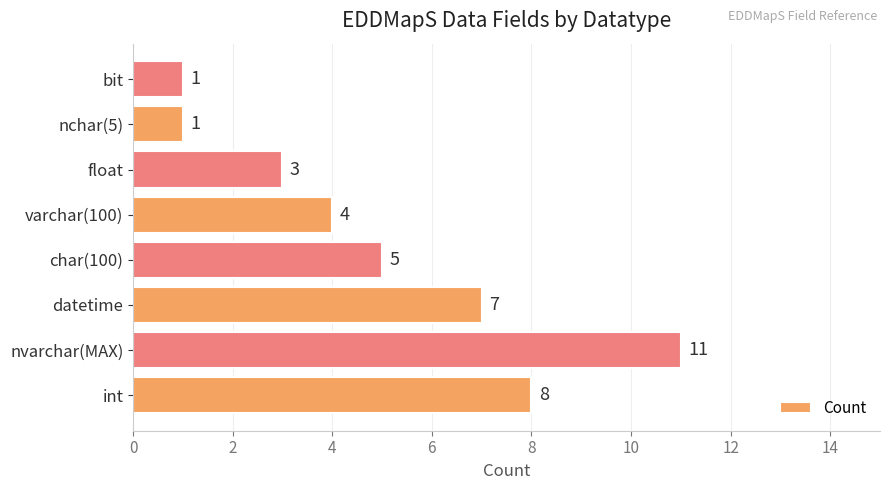

Which label corresponds to the largest value in the chart?

nvarchar(MAX)